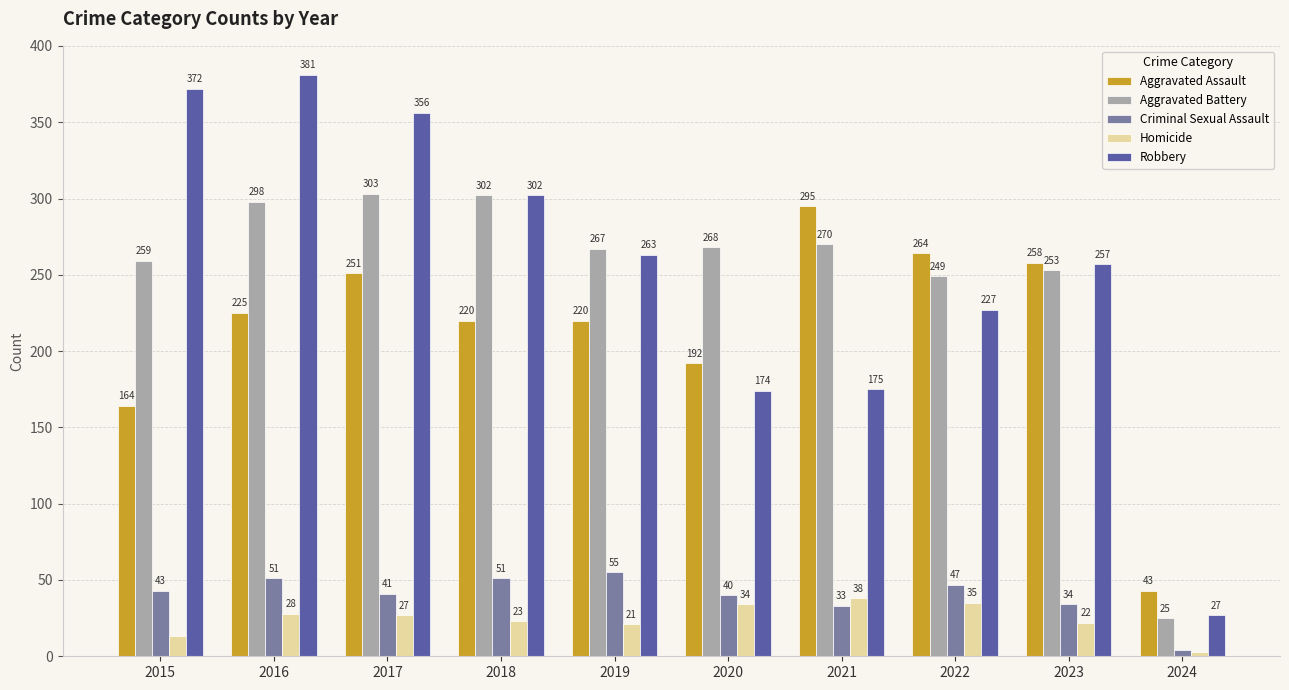

Reading left to right, transcribe all the data shown in this chart.

Aggravated Assault: 164	225	251	220	220	192	295	264	258	43
Aggravated Battery: 259	298	303	302	267	268	270	249	253	25
Criminal Sexual Assault: 43	51	41	51	55	40	33	47	34	4
Homicide: 13	28	27	23	21	34	38	35	22	3
Robbery: 372	381	356	302	263	174	175	227	257	27